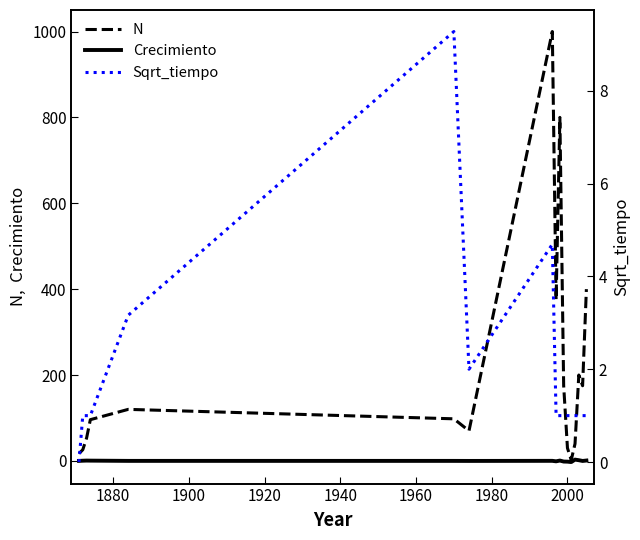

What is the value of the Crecimiento point at the 14th from the left?

3.0